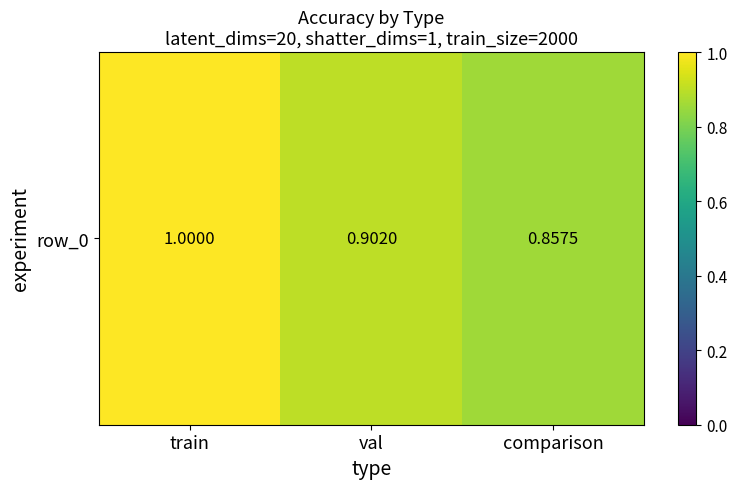

What is the change in value from train to comparison?

-0.1